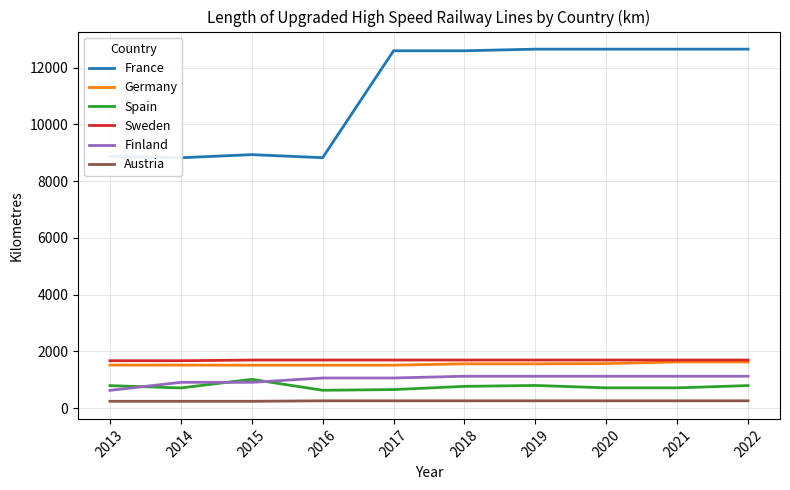

What is the maximum value shown in the chart?

12657.0